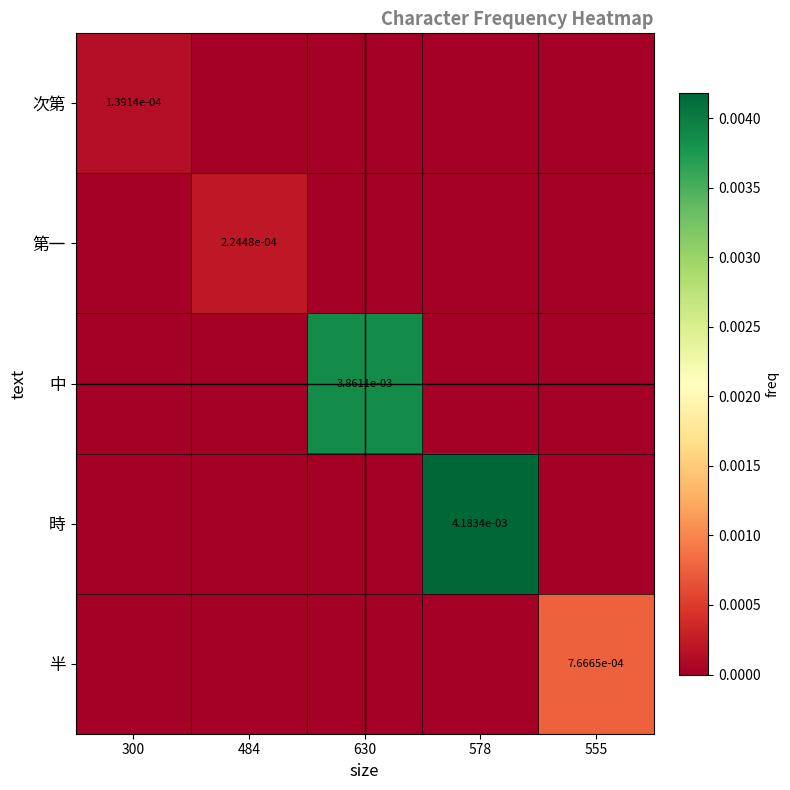

True or false: 中 has a value of 0.0 at 630.

True